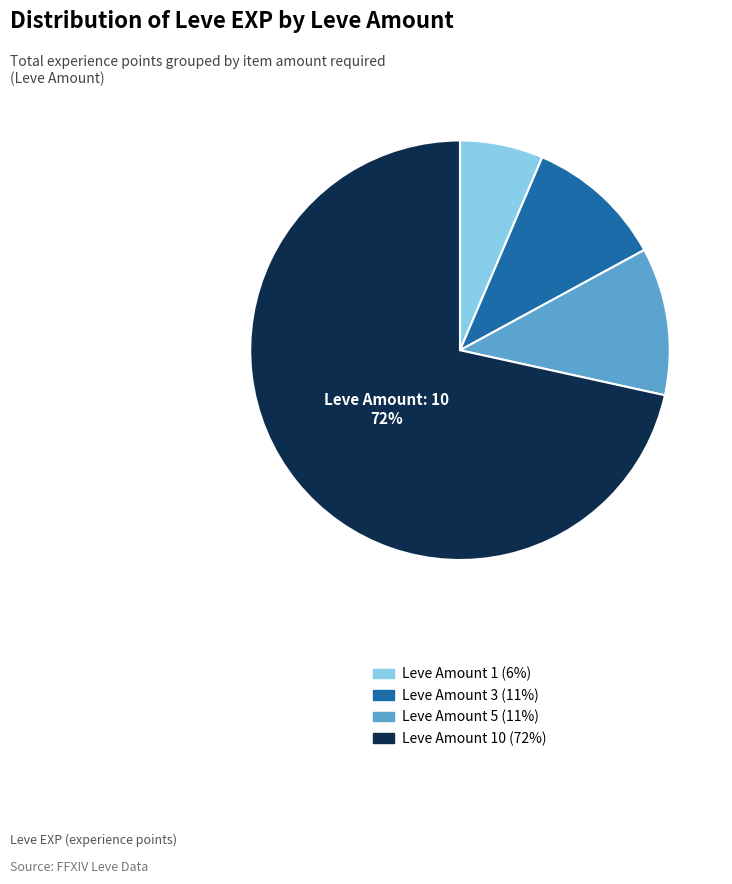

To the nearest percent, what is the average slice percentage?

25%